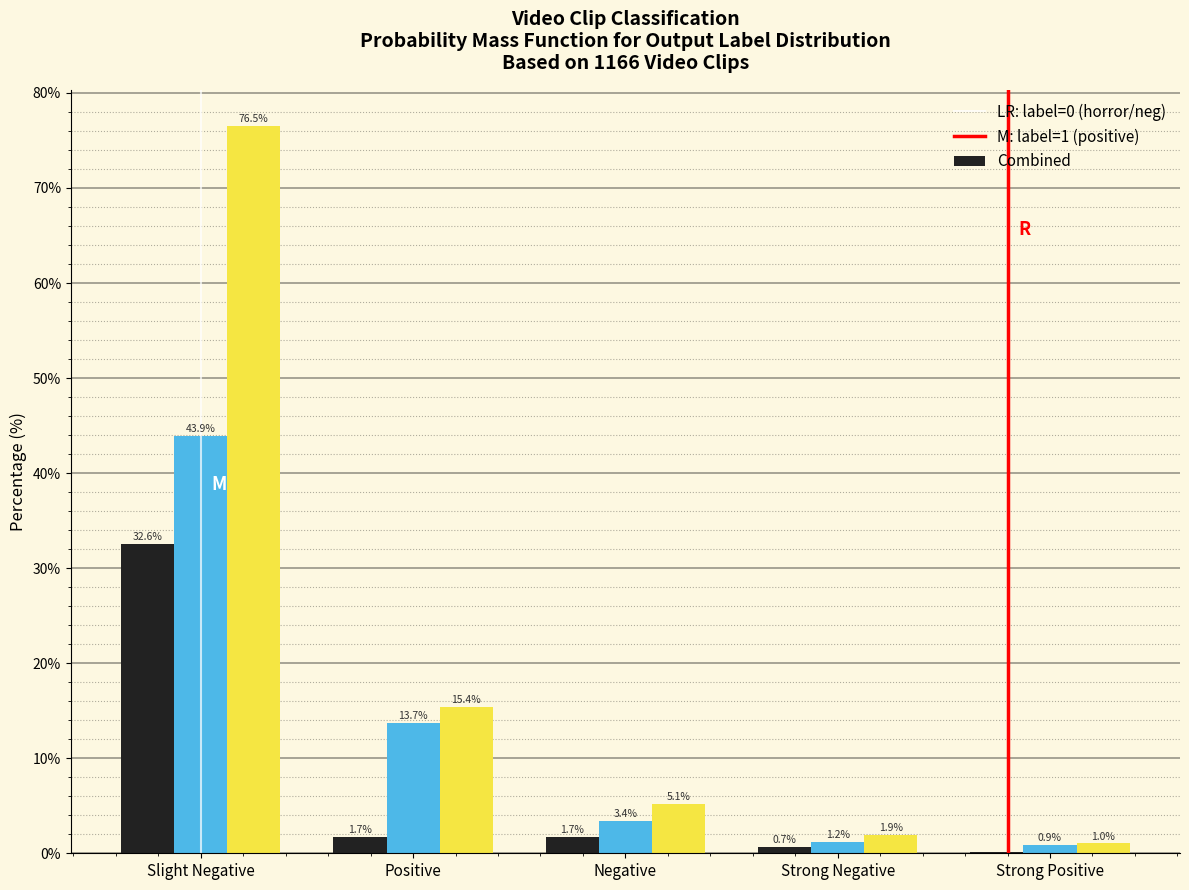

What is the maximum value shown in the chart?

76.5